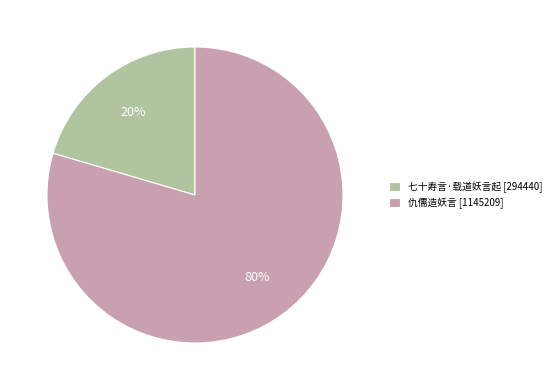

Rank the categories by value from highest to lowest.

仇儒造妖言, 七十寿言·载道妖言起